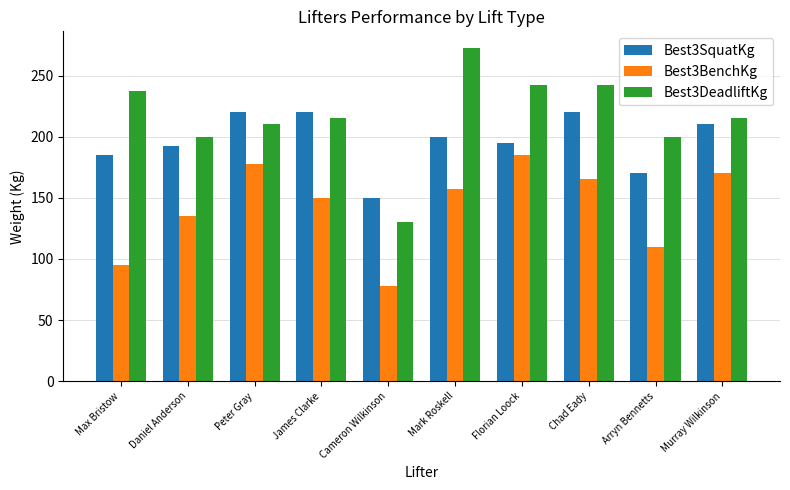

At how many categories does at least one series exceed 169?

9